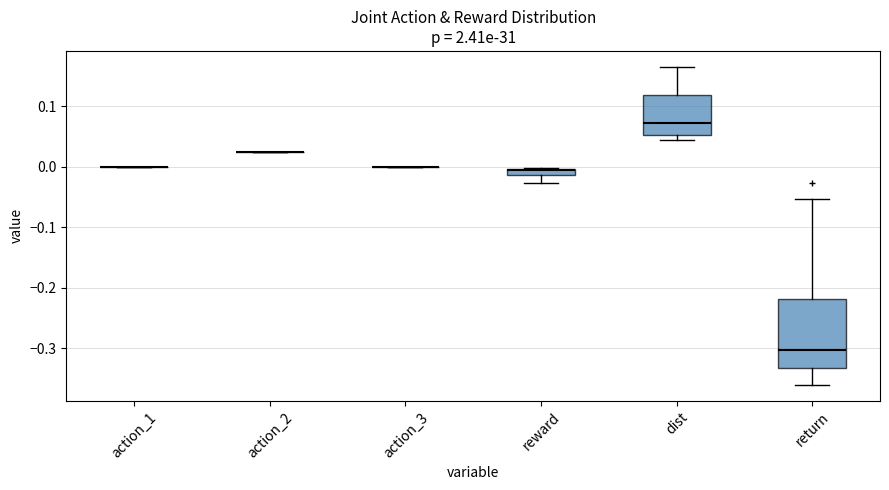

Where is the upper edge of the box for return on the y-axis? The values are not printed on the chart, so give them approximately, as read against the axis.

-0.22